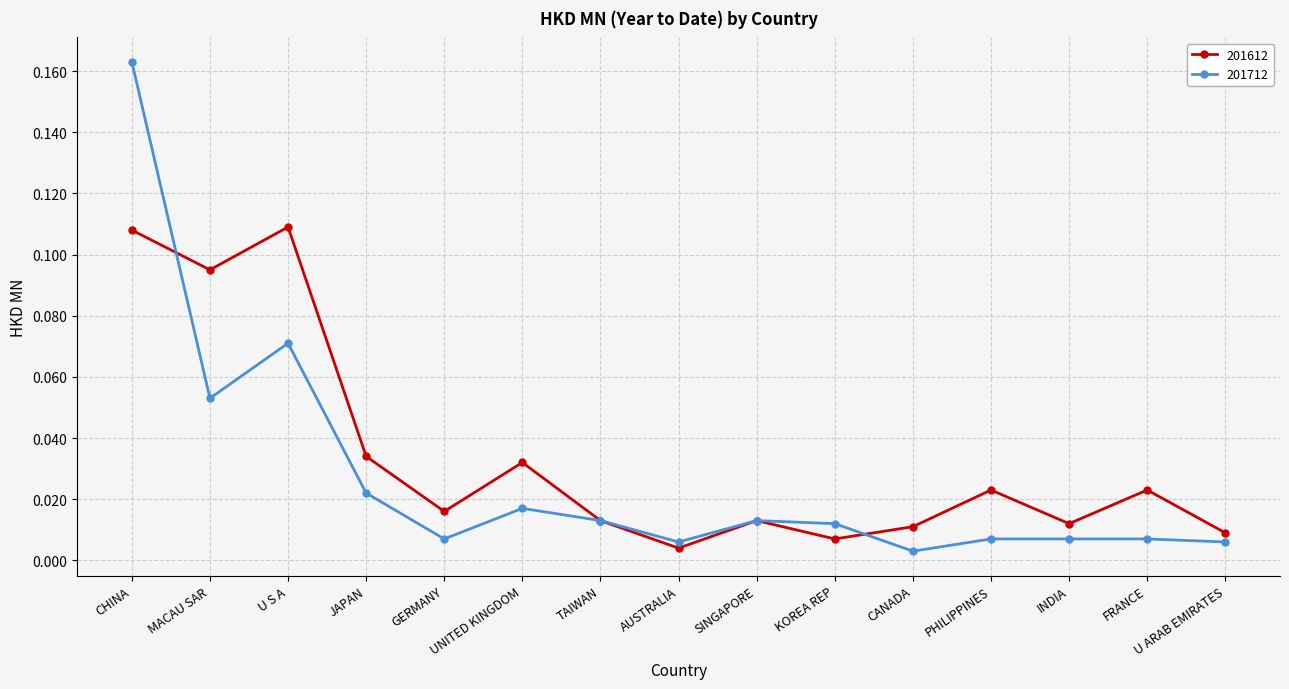

What is the label of the 6th point from the left?

UNITED KINGDOM